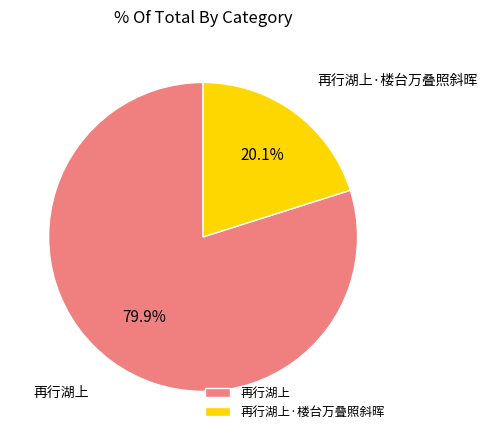

What percentage is NOT represented by 再行湖上·楼台万叠照斜晖?

79.9%